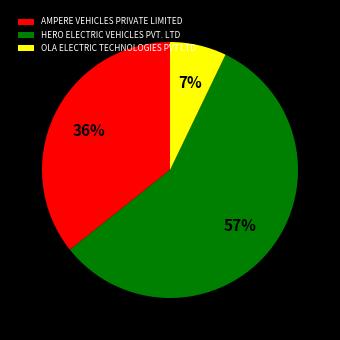

To the nearest percent, what percentage of the pie is AMPERE VEHICLES PRIVATE LIMITED?

36%